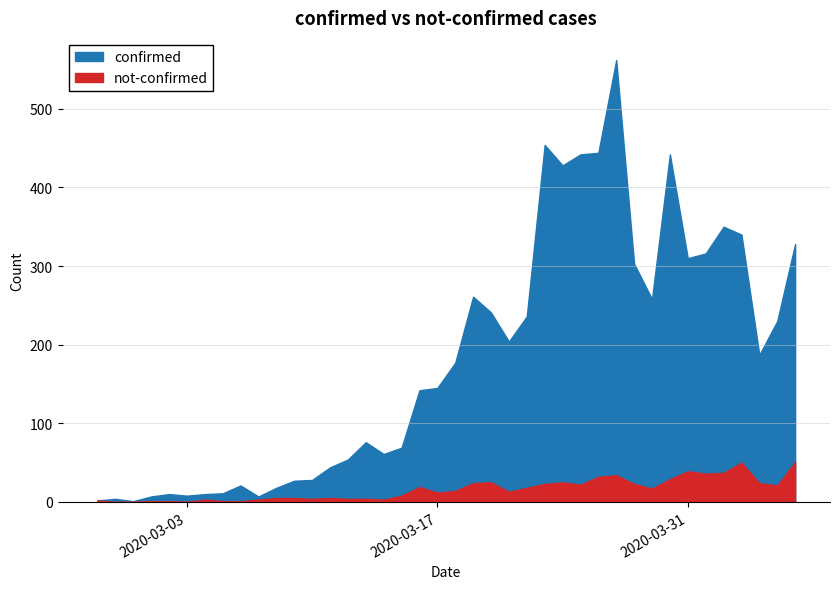

How many lines are shown in the chart?

2